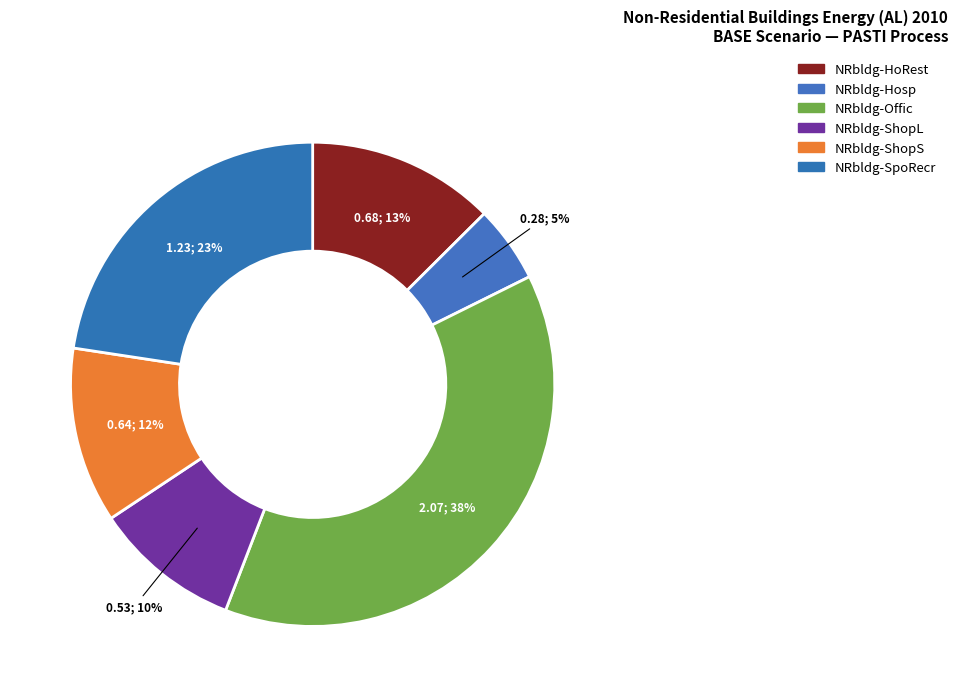

How many segments does this pie chart have?

6